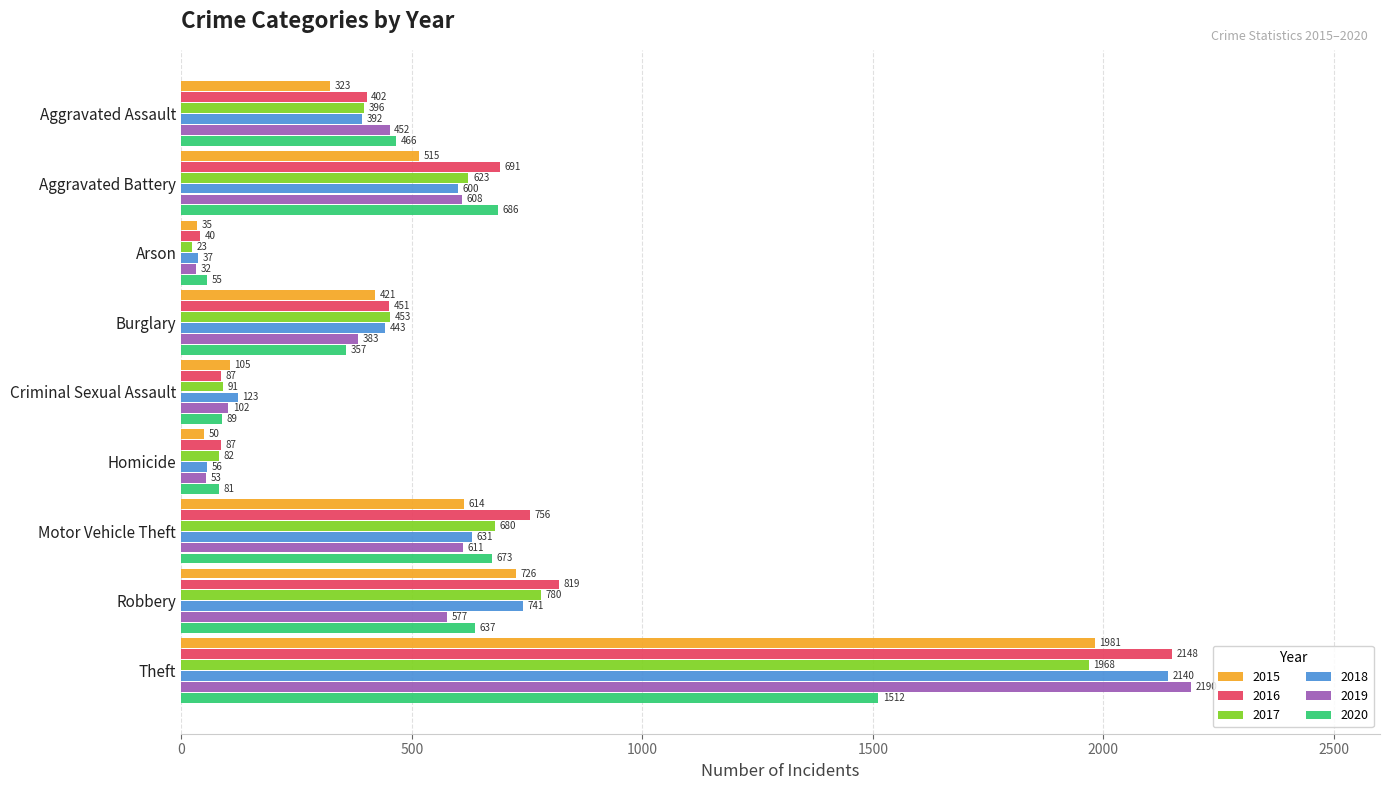

What value does the 2018 series have at Aggravated Battery, to the nearest 100?

600